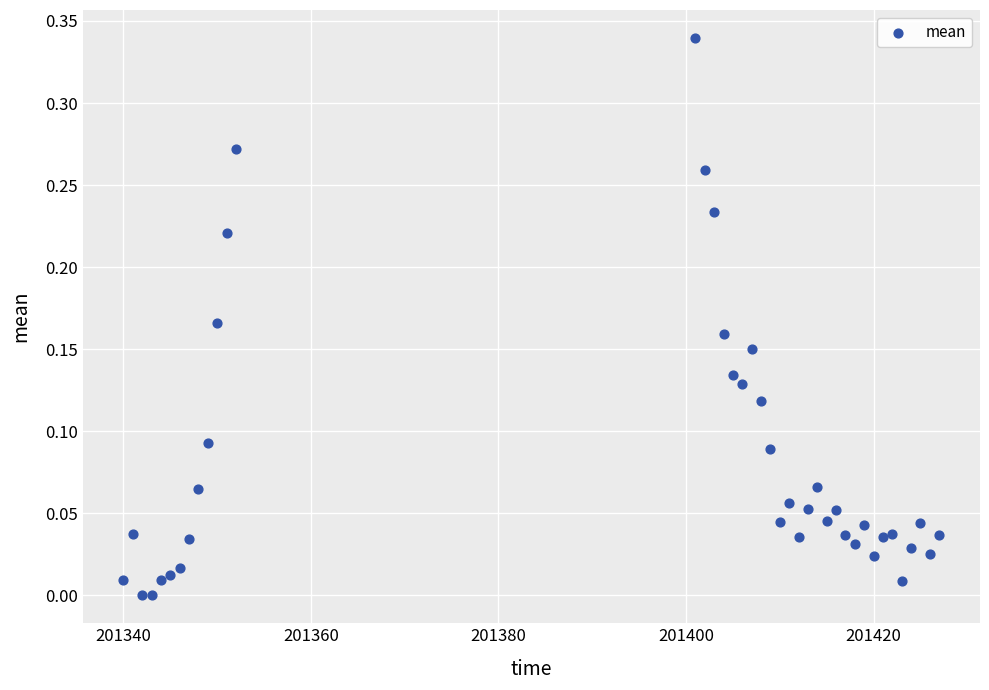

What is the range of X values (max minus min)?

87.0